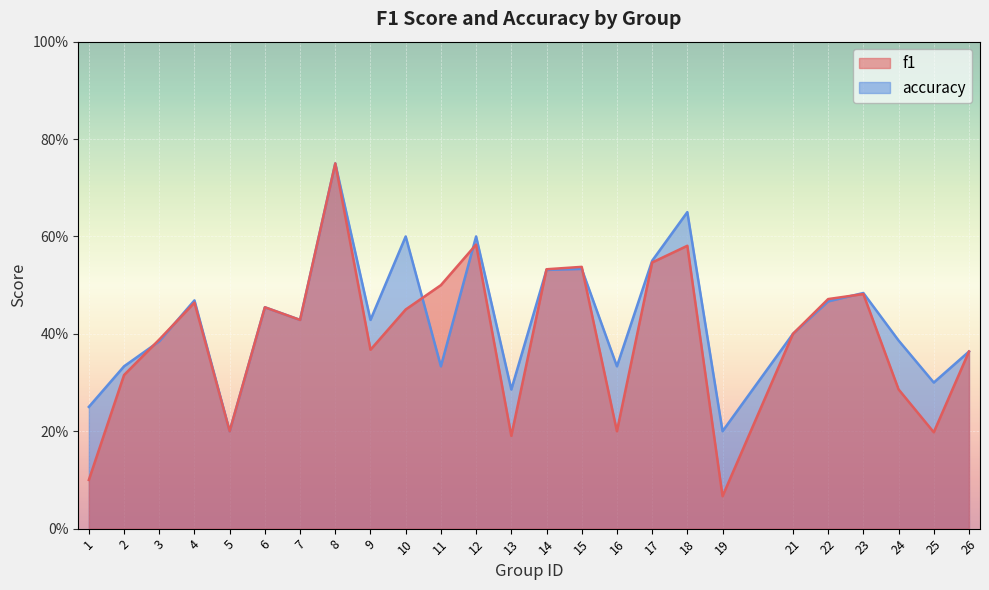

What is the difference between the maximum and minimum values in the accuracy series?

0.6